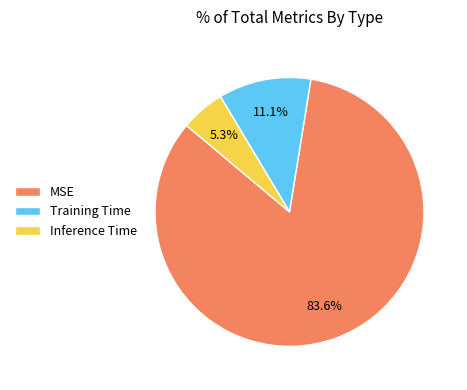

What is the majority slice?

MSE